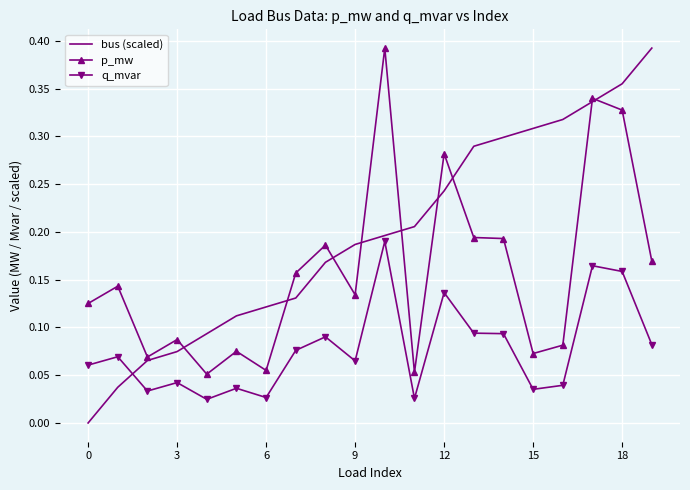

At how many categories does at least one series exceed 0?

20